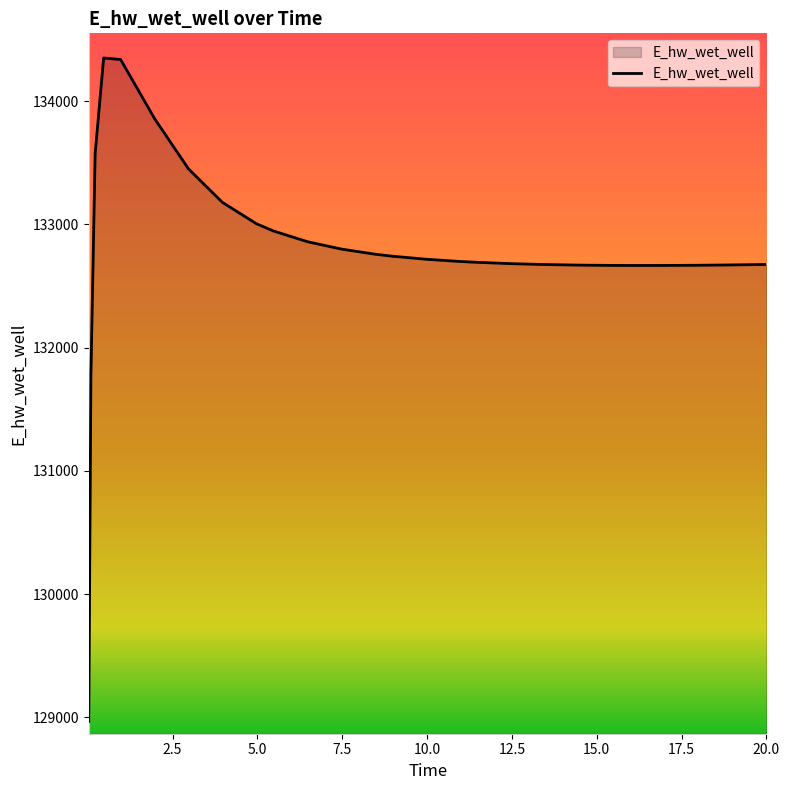

What is the maximum value shown in the chart?

134349.7